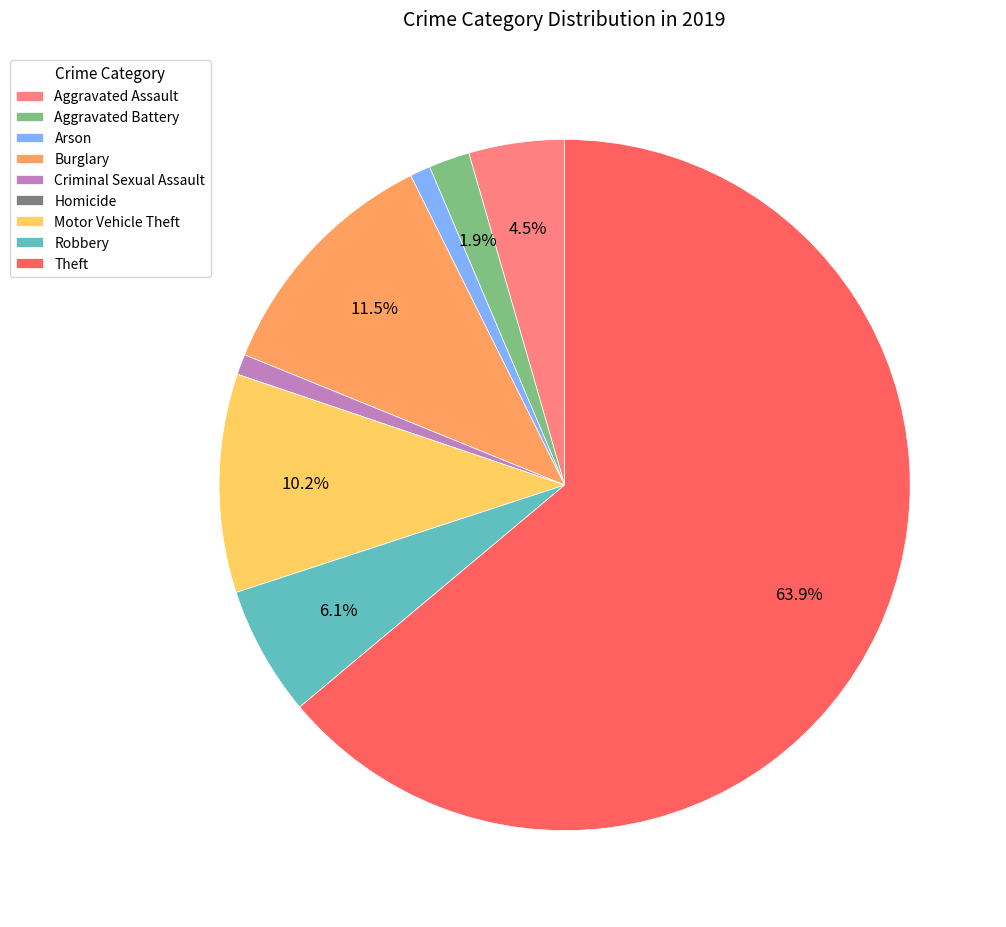

Which category accounts for the majority?

Theft